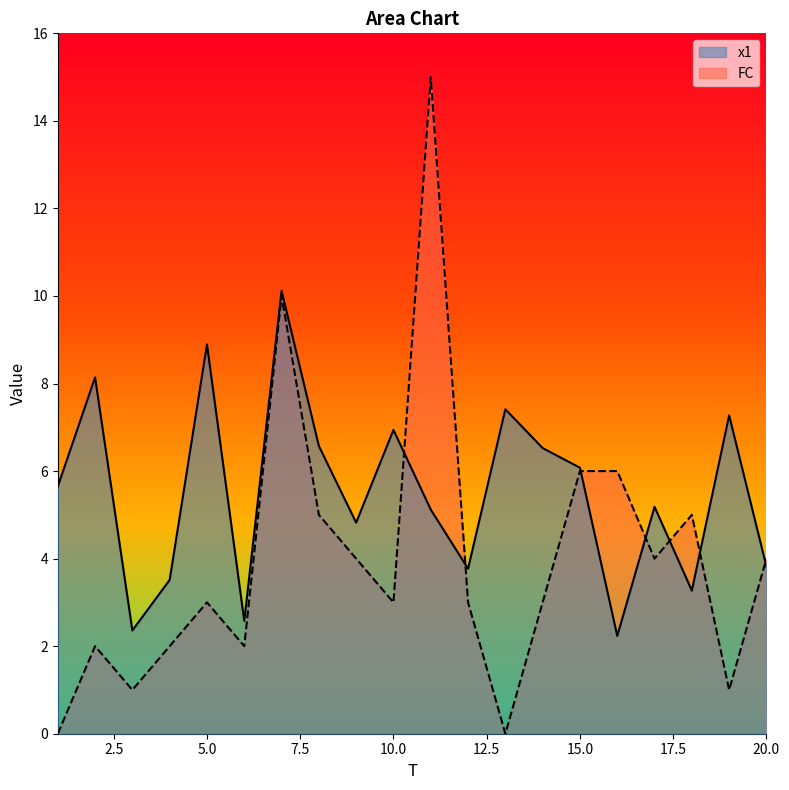

At which category does FC reach its first local valley?

3